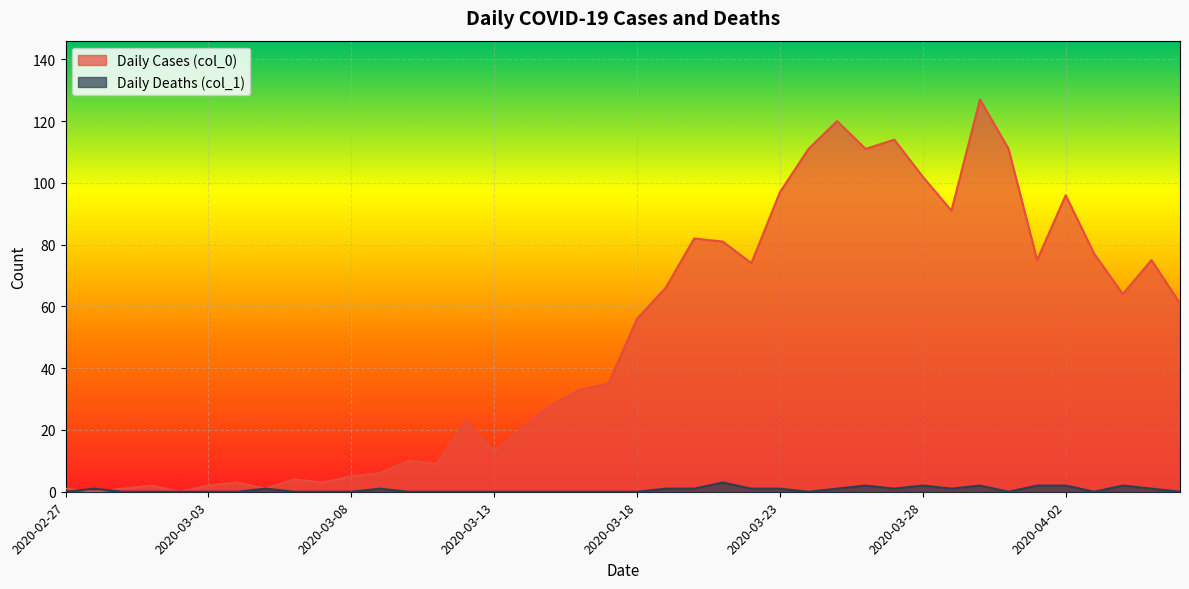

What is the sum of all Daily Cases (col_0) values?

1991